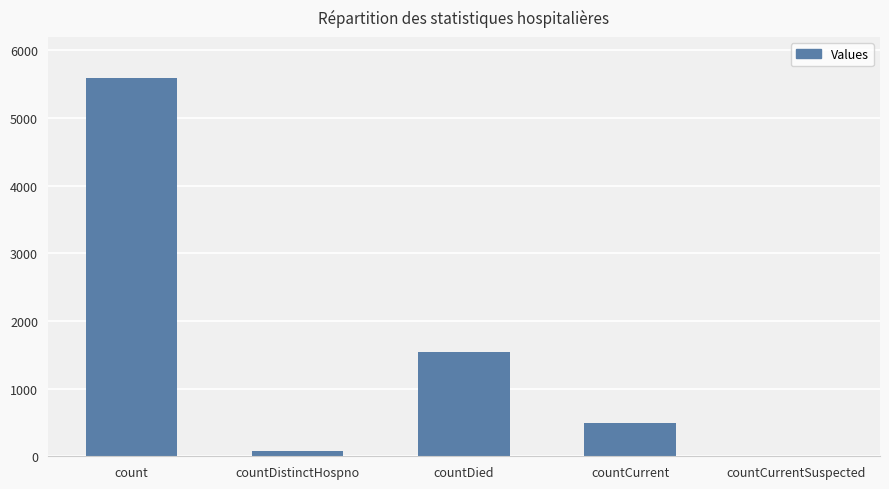

Which label corresponds to the largest value in the chart?

count